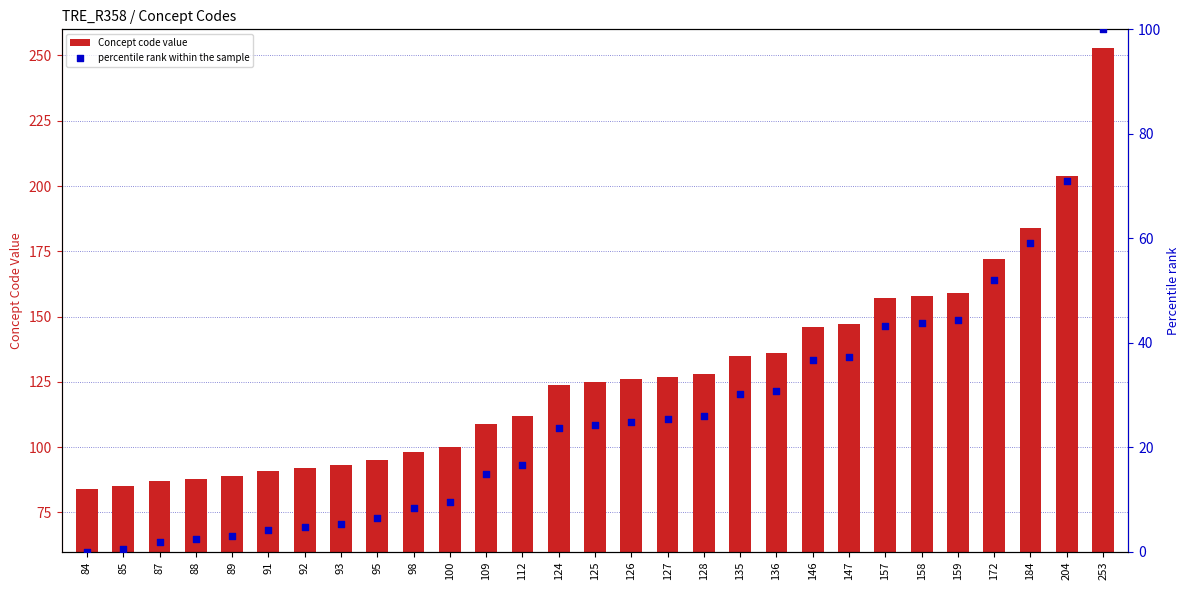

Is the value of Concept code value at 98 greater than the value of percentile rank within the sample at 100?

Yes